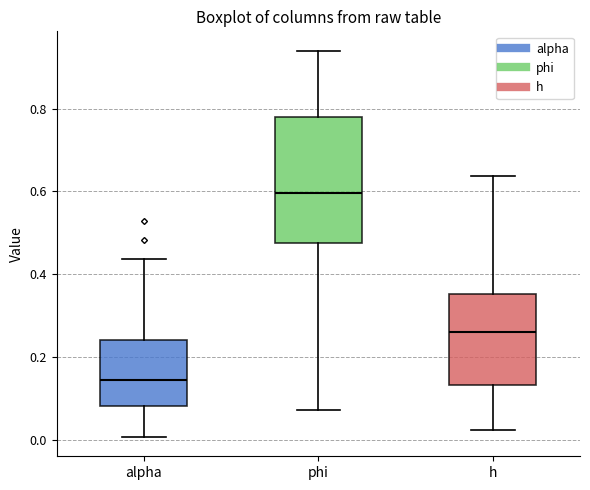

Reading left to right, read every box against the y-axis: the position of its median line, the range the box covers, and the ends of its whiskers. The values are not printed on the chart, so give them approximately, as read against the axis.

alpha: median 0.14, box 0.08 to 0.24, whiskers 0.00 to 0.44
phi: median 0.60, box 0.48 to 0.78, whiskers 0.08 to 0.94
h: median 0.26, box 0.14 to 0.36, whiskers 0.02 to 0.64